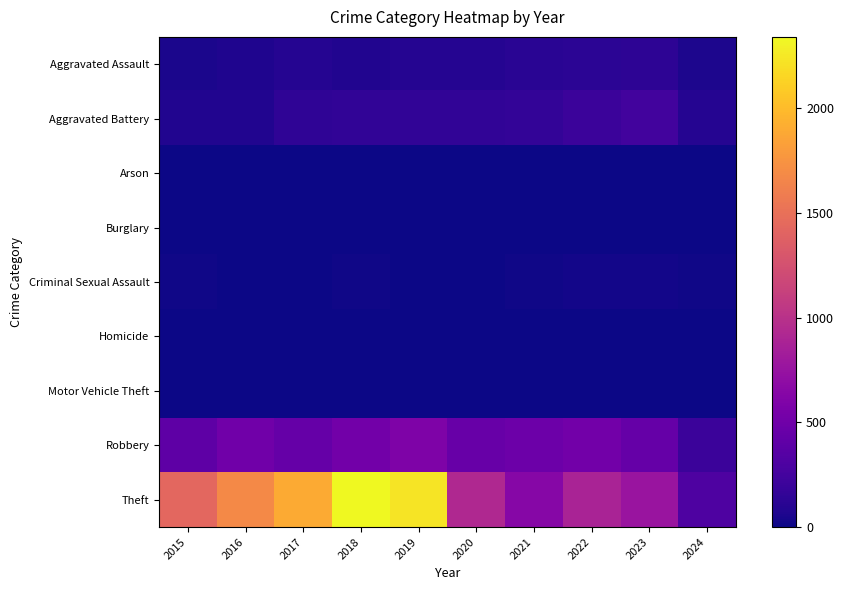

Reading left to right, extract all data points from this chart.

Aggravated Assault: 2015=46	2016=71	2017=95	2018=77	2019=98	2020=94	2021=110	2022=121	2023=130	2024=64
Aggravated Battery: 2015=82	2016=82	2017=142	2018=152	2019=148	2020=150	2021=163	2022=202	2023=244	2024=93
Arson: 2015=3	2016=0	2017=0	2018=1	2019=1	2020=1	2021=2	2022=5	2023=2	2024=0
Burglary: 2015=0	2016=0	2017=2	2018=0	2019=1	2020=0	2021=1	2022=0	2023=0	2024=0
Criminal Sexual Assault: 2015=12	2016=8	2017=8	2018=11	2019=8	2020=3	2021=14	2022=24	2023=22	2024=12
Homicide: 2015=0	2016=1	2017=1	2018=1	2019=2	2020=3	2021=4	2022=5	2023=2	2024=2
Motor Vehicle Theft: 2015=1	2016=4	2017=2	2018=1	2019=1	2020=3	2021=2	2022=2	2023=6	2024=2
Robbery: 2015=395	2016=510	2017=446	2018=520	2019=591	2020=450	2021=484	2022=521	2023=440	2024=205
Theft: 2015=1429	2016=1676	2017=1896	2018=2342	2019=2230	2020=930	2021=642	2022=880	2023=764	2024=304